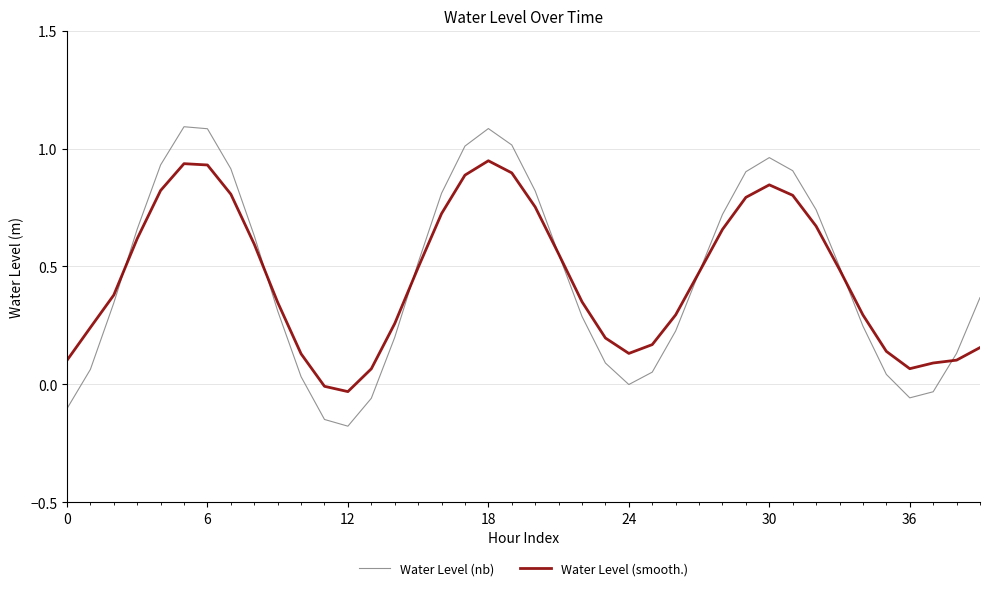

What is the maximum value for Water Level (nb)?

1.1